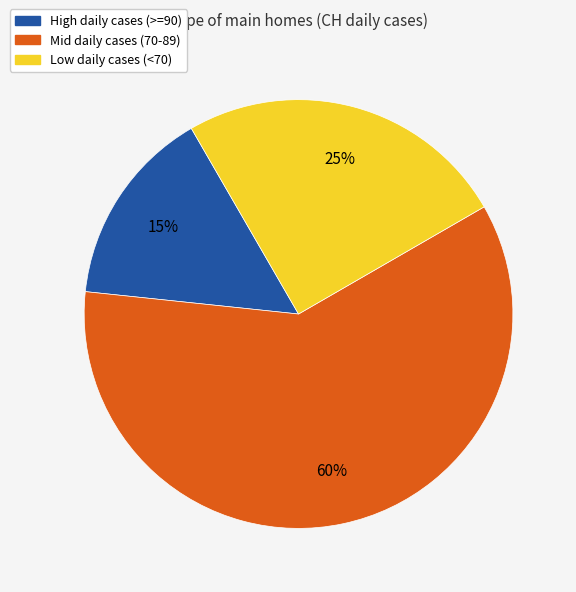

Count the number of slices in the pie.

3